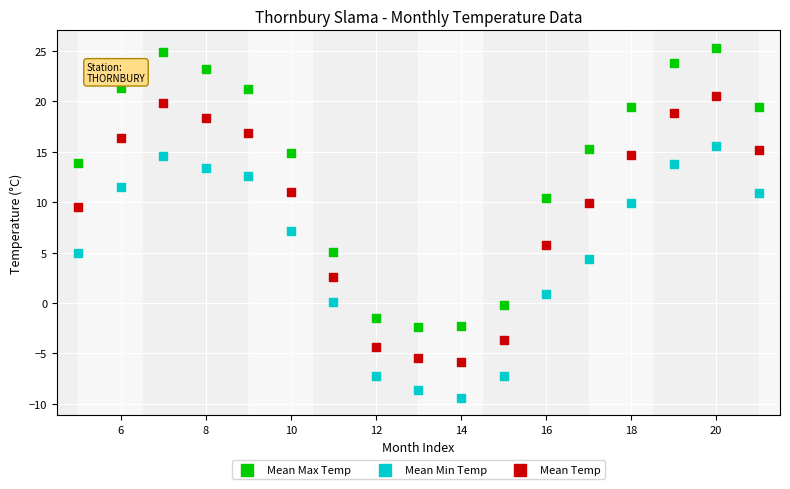

Which series reaches the maximum Y coordinate?

Mean Max Temp